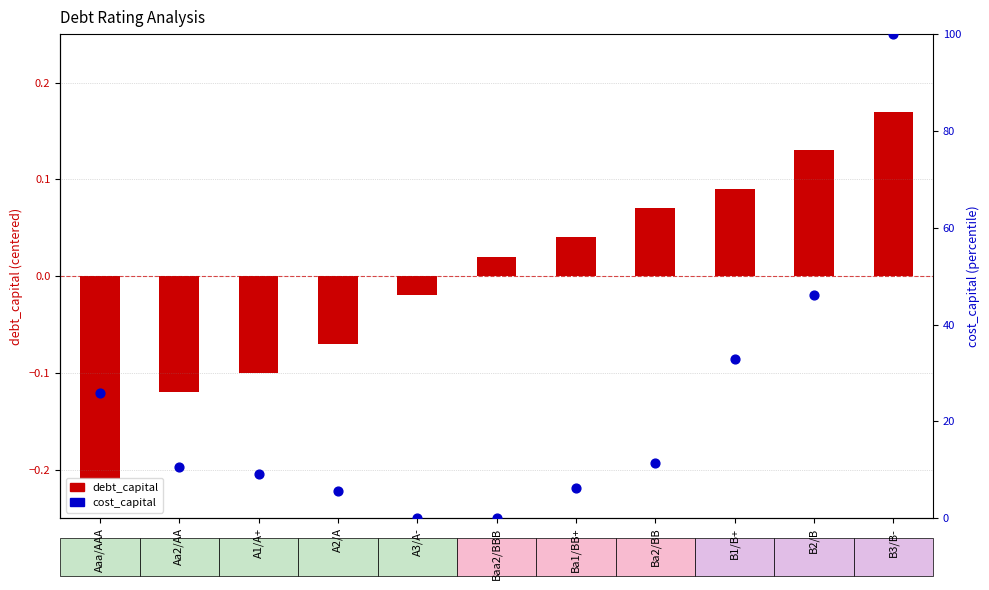

Is the value of debt_capital at Baa2/BBB greater than the value of cost_capital at Aa2/AA?

No